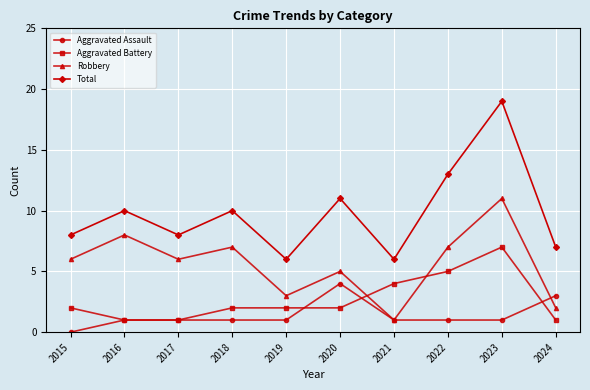

What is the difference between the second highest and second lowest values in the Robbery series?

6